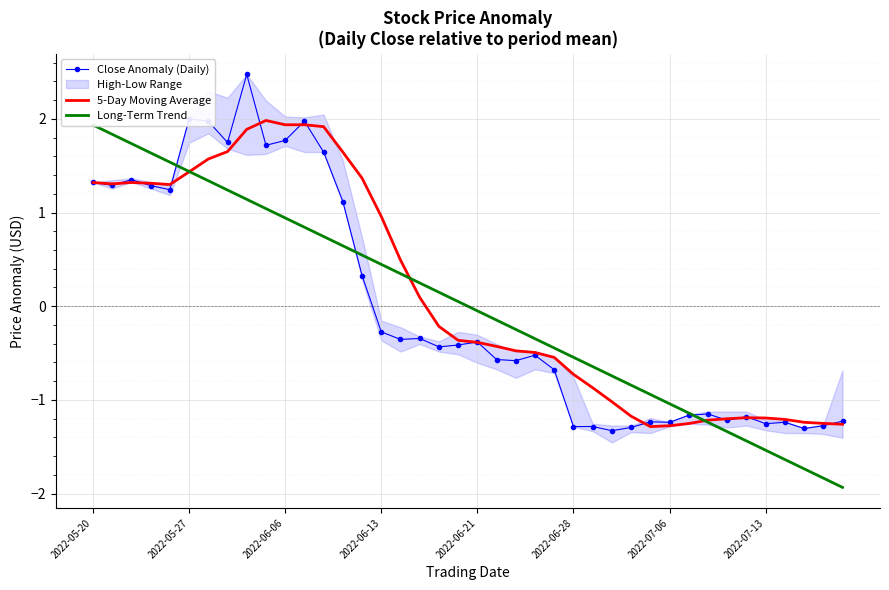

At which label does Close Anomaly (Daily) first exceed 0?

2022-05-20